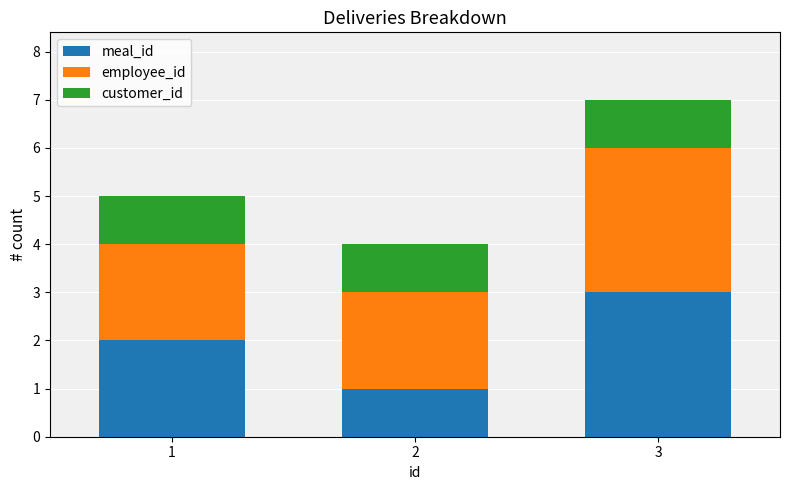

What is the average value of the meal_id series?

2